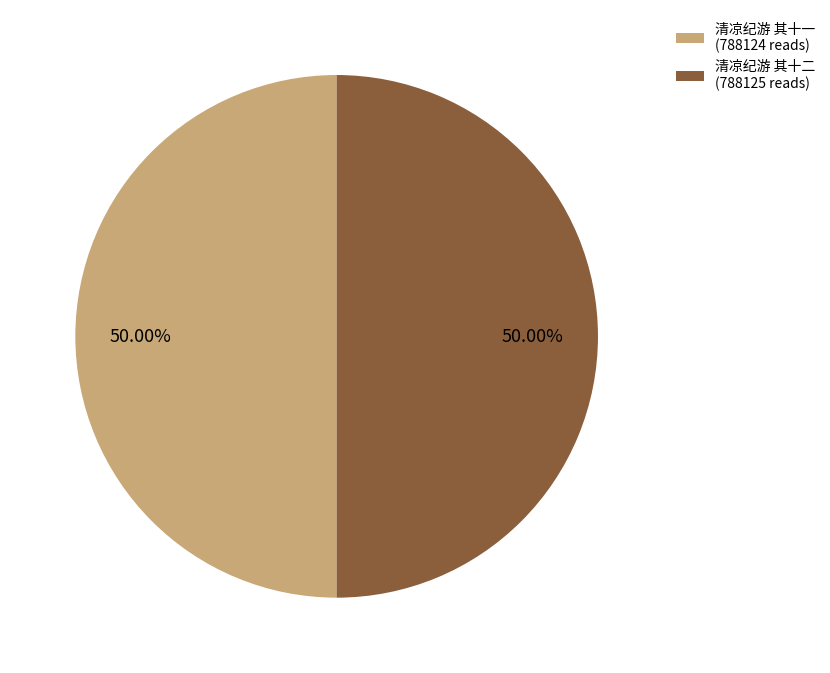

Combined, do 清凉纪游 其十二 (788125 reads) and 清凉纪游 其十一 (788124 reads) account for over 50%?

Yes